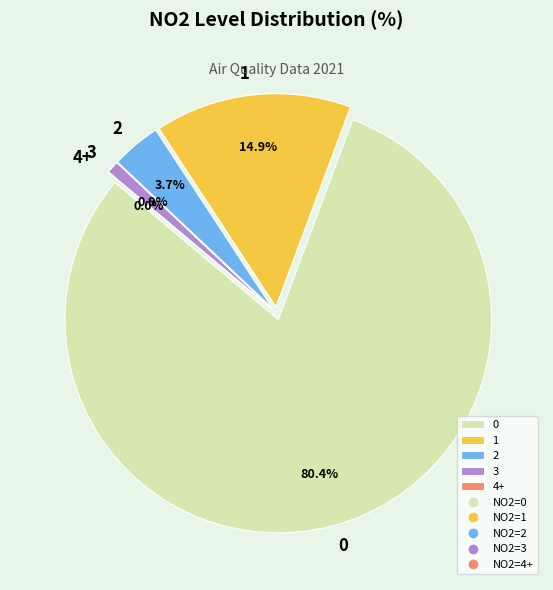

Does any single category account for the majority?

Yes